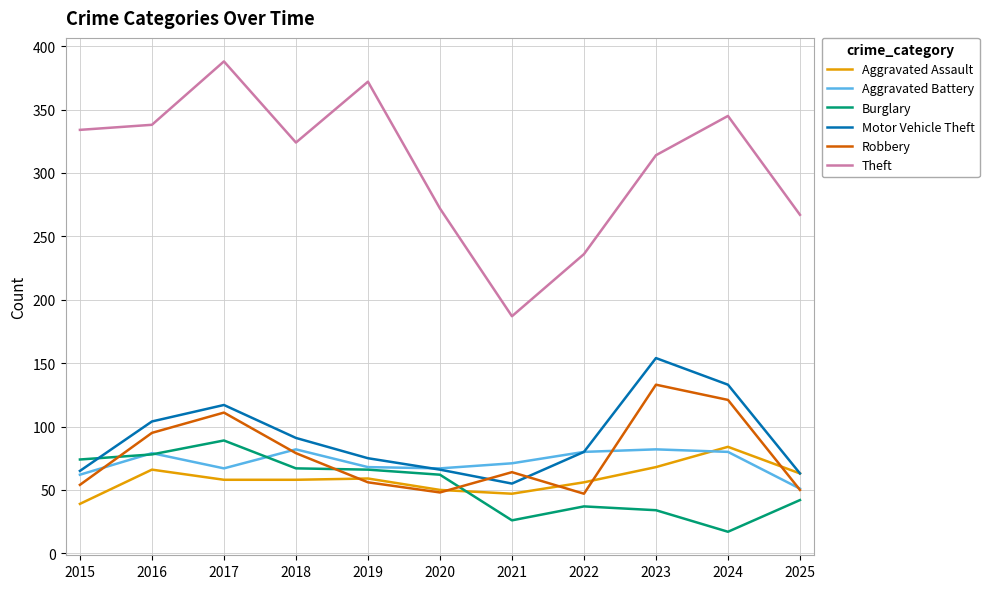

Which series has the largest total across all categories?

Theft